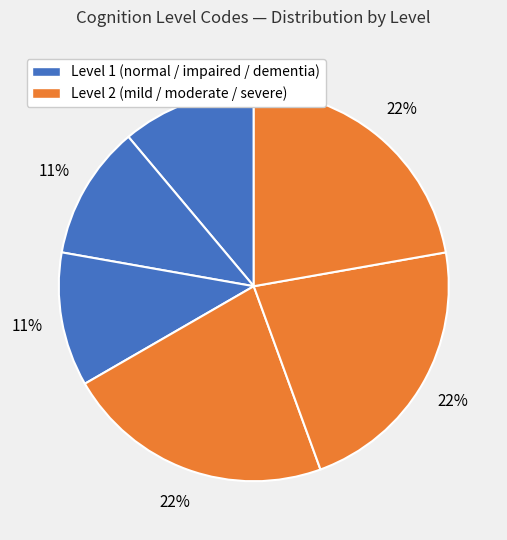

How many slices are in this pie chart?

6